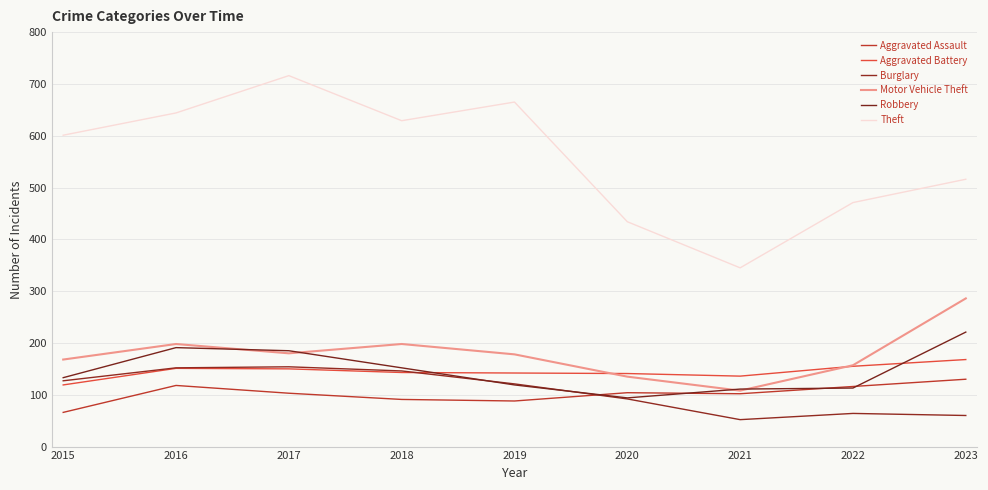

Which label corresponds to the smallest value in the chart?

2021